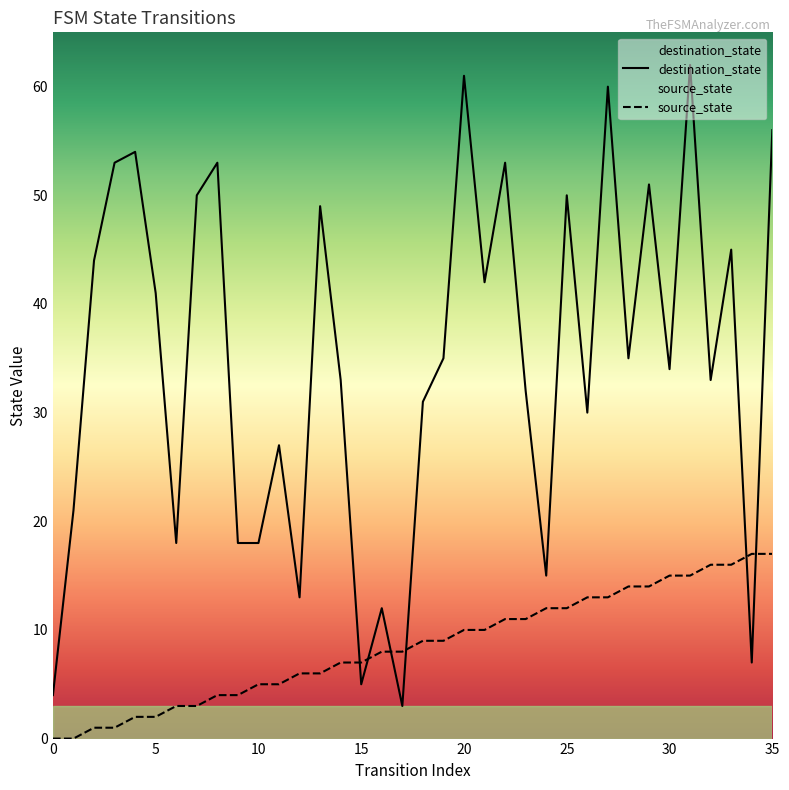

True or false: destination_state and source_state intersect in this chart.

True